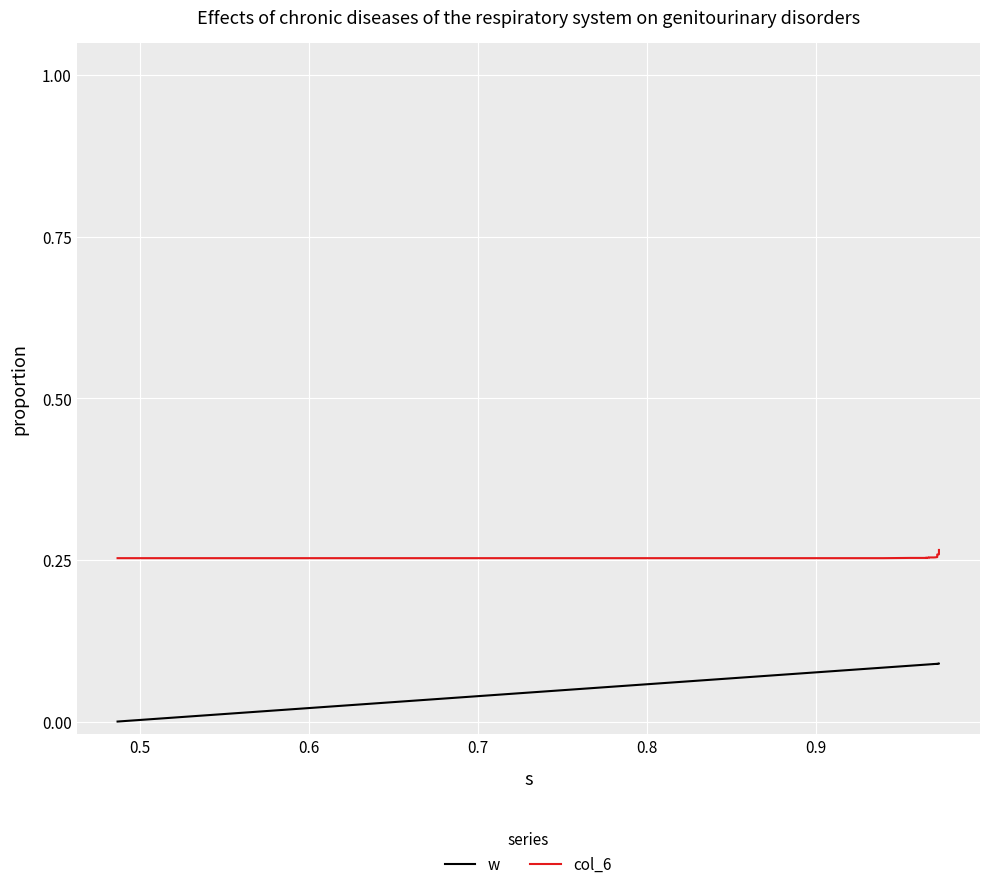

Is it true that w equals 0.1 at 38?

False